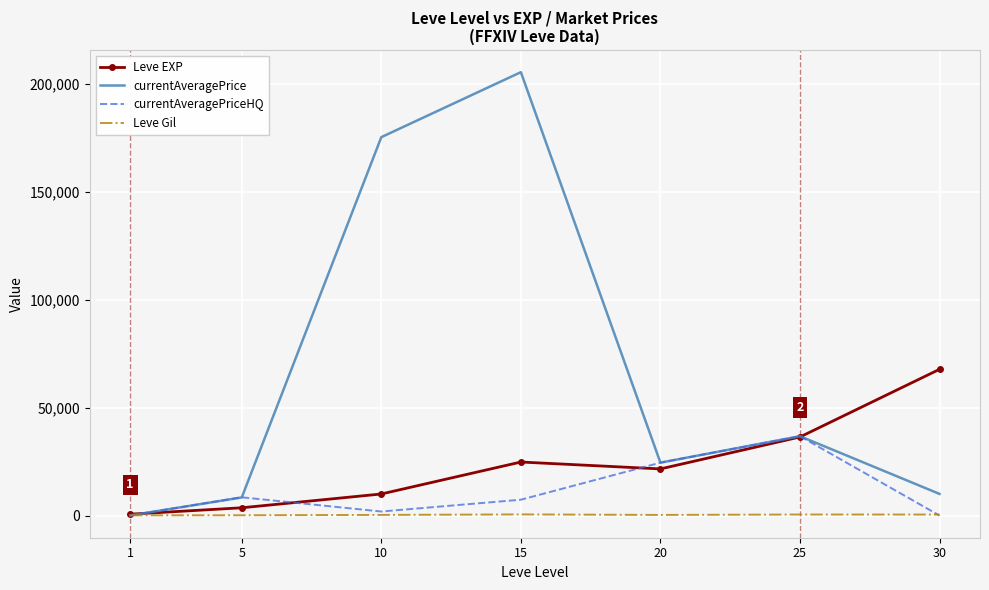

Between which two adjacent categories do currentAveragePriceHQ and currentAveragePrice first intersect?

5 and 10